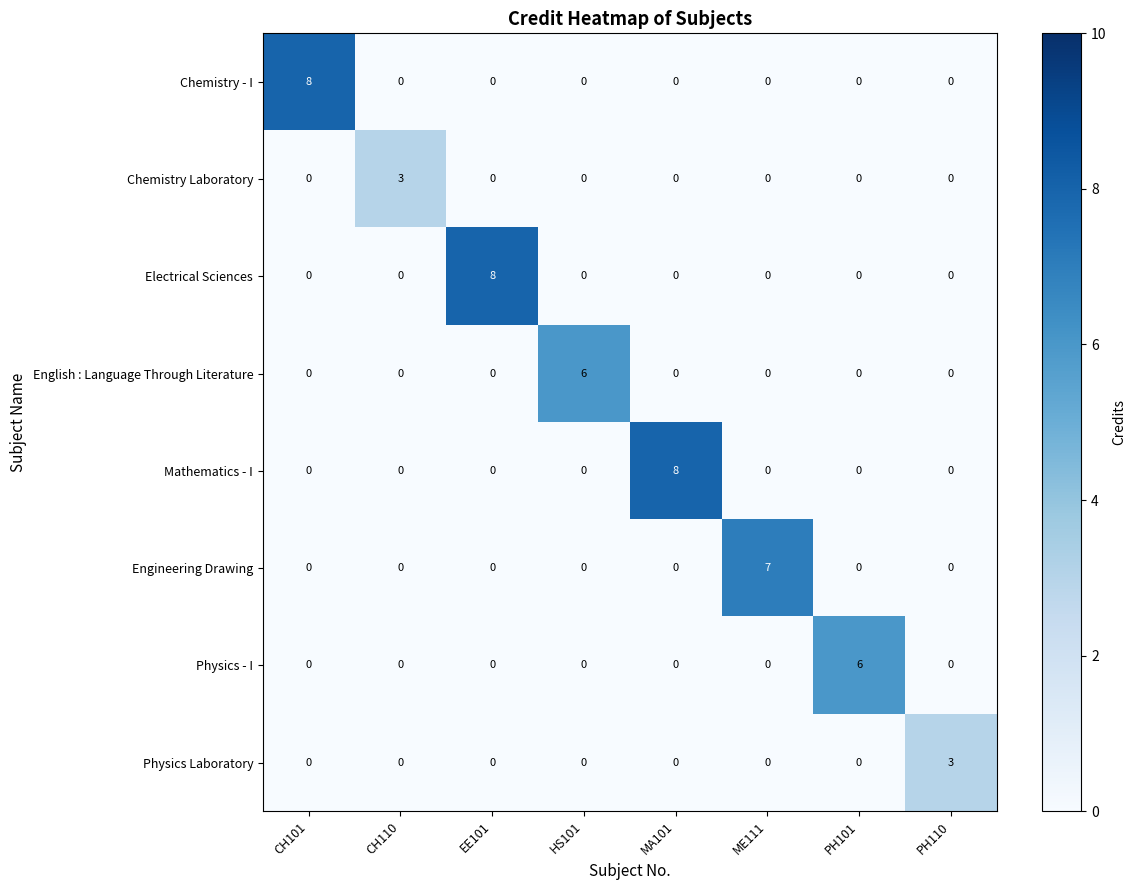

At which label does Mathematics - I reach its peak?

MA101